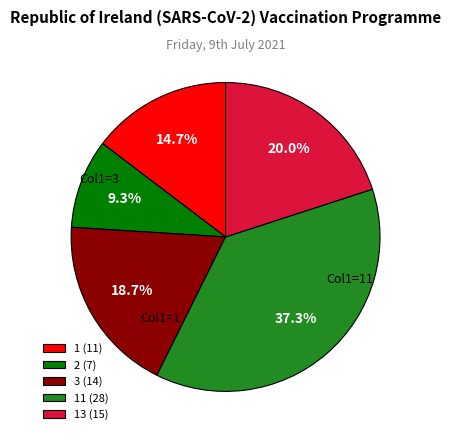

Rank the categories by value from highest to lowest.

11 (28), 13 (15), 3 (14), 1 (11), 2 (7)